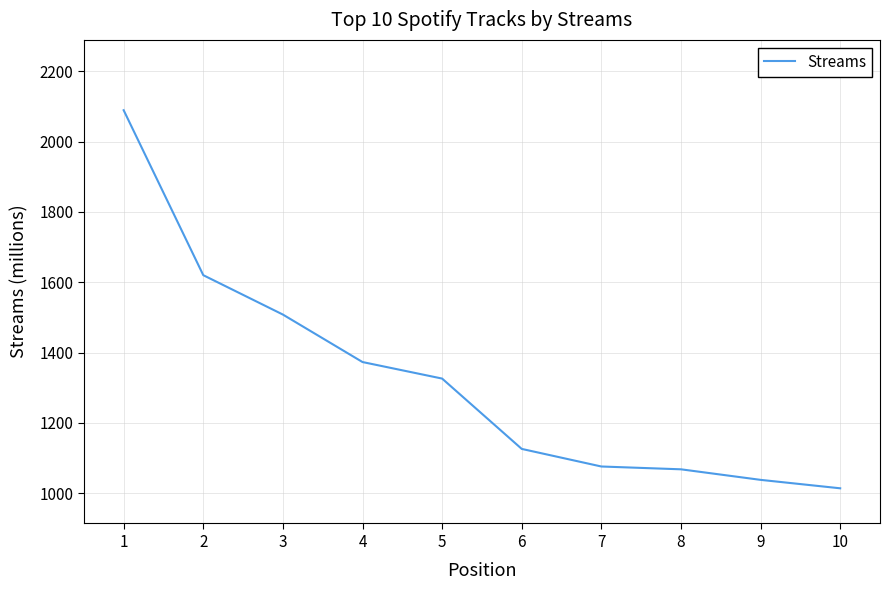

How many values are below 1326?

5